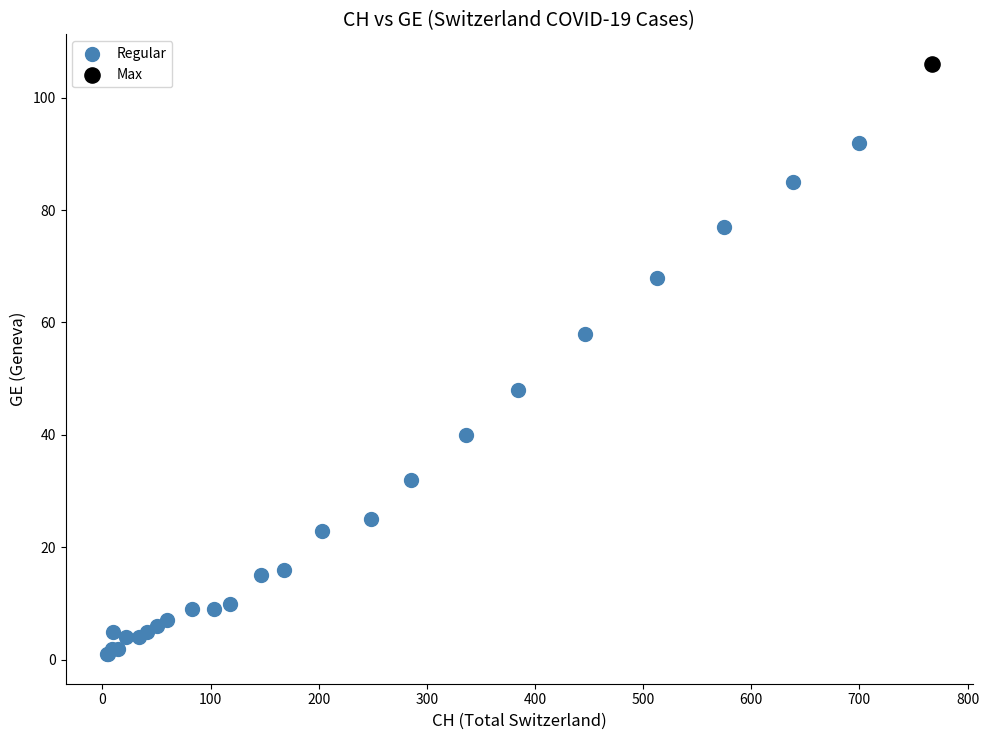

What are all the series names shown in the legend?

Regular, Max